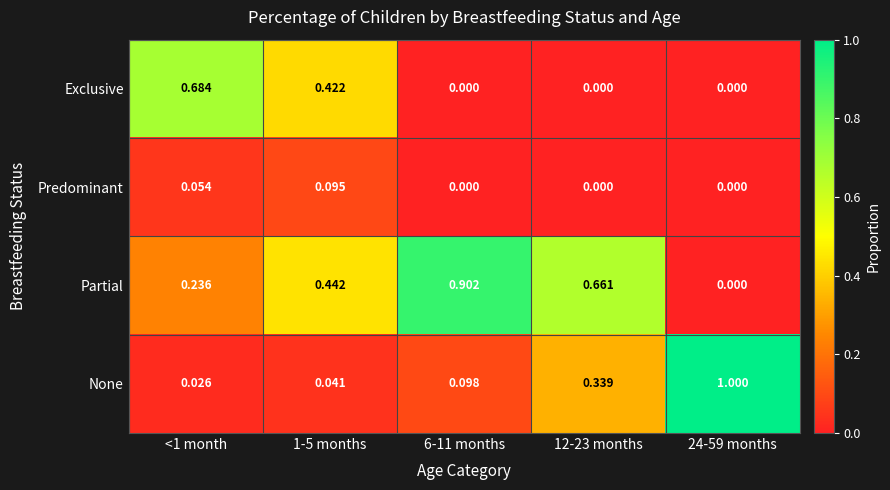

Which series has the widest spread of values?

None